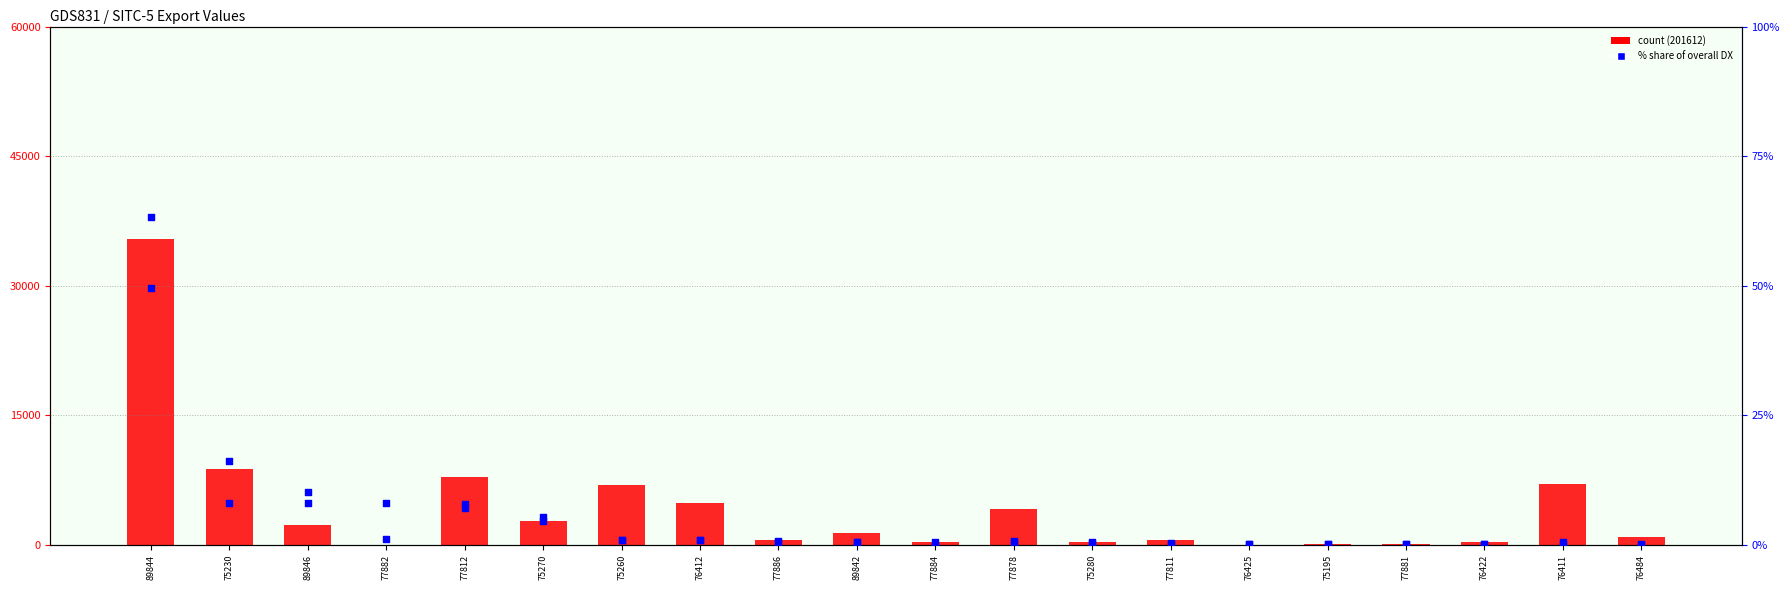

Which series has the largest total across all categories?

count (201612)